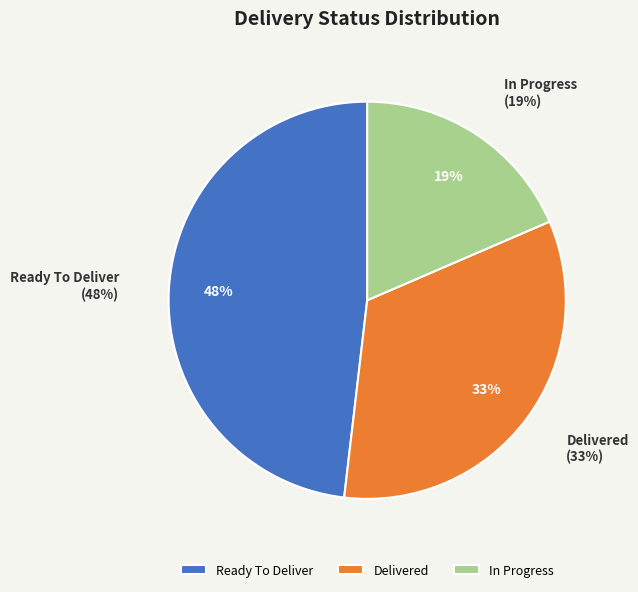

True or false: Delivered accounts for 33% of the total.

True